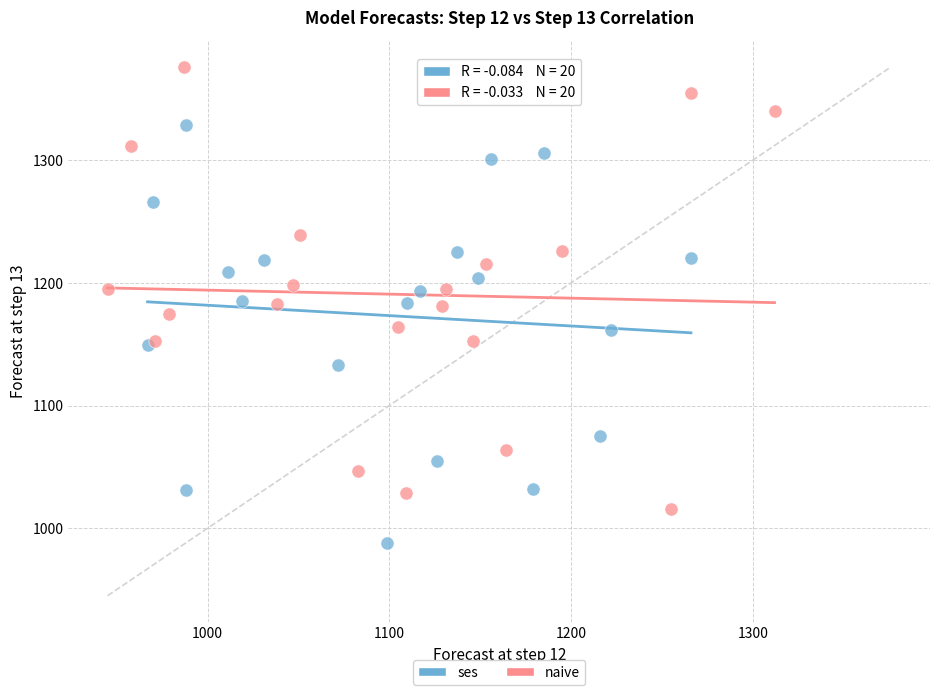

Which series contains the lowest Y value?

ses